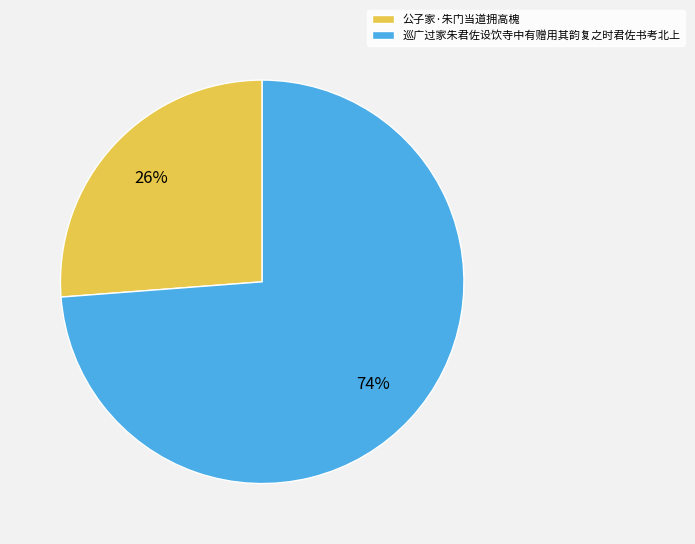

Which slice is the largest?

巡广过家朱君佐设饮寺中有赠用其韵复之时君佐书考北上